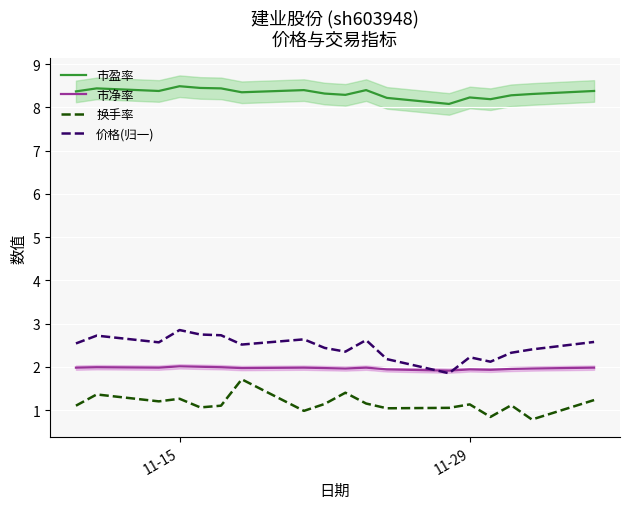

What is the highest value of the 市净率 series?

2.0